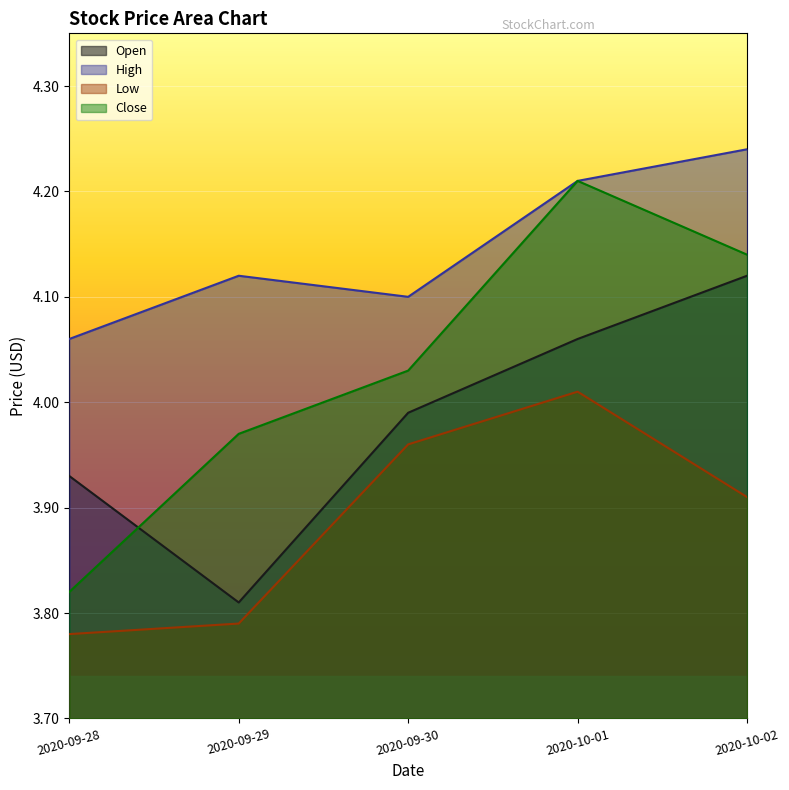

Which label corresponds to the smallest value in the chart?

2020-09-28